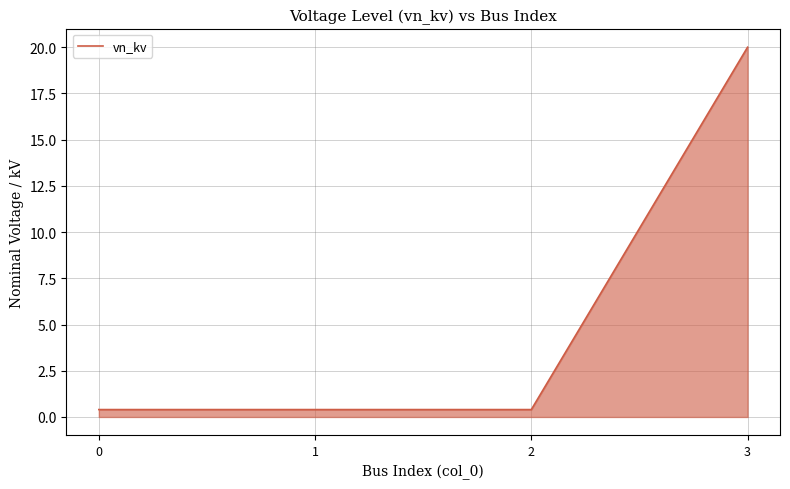

Which category has the highest value across all series?

3